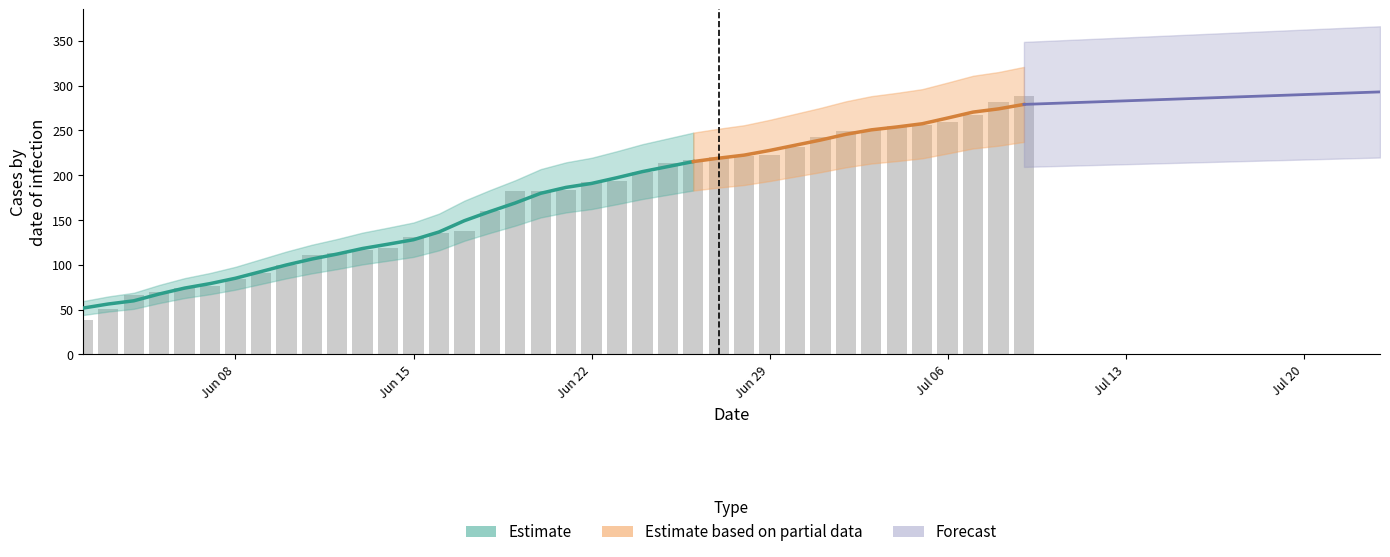

How many data points does each series have?

38